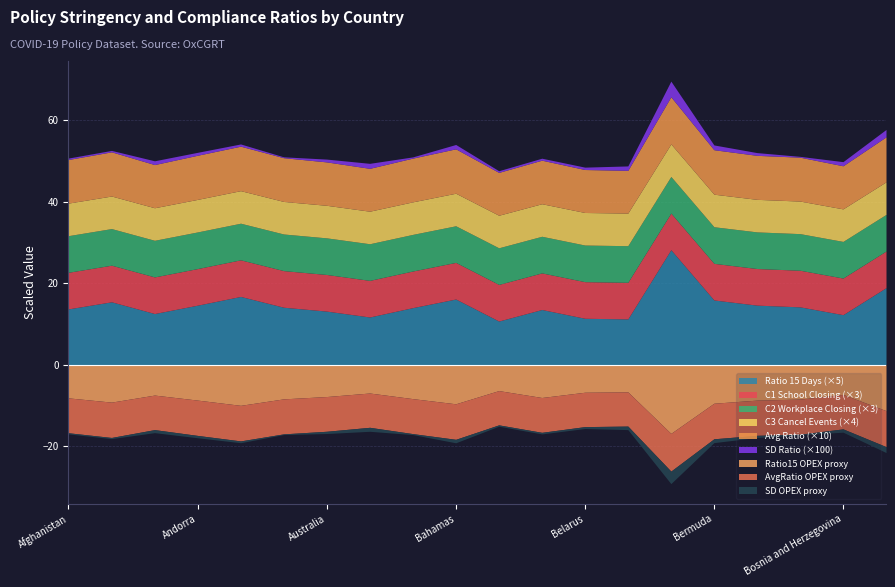

Rank the series by their maximum value, from lowest to highest.

sd_ratio, avg_ratio, C3_Cancel public events, C1_School closing, C2_Workplace closing, ratio15days